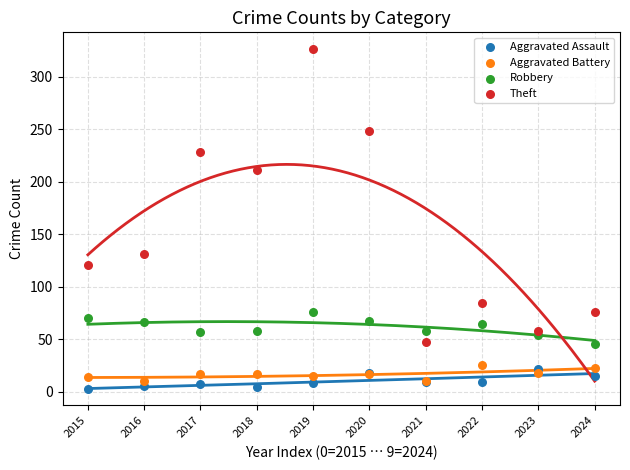

Which series has the widest spread of Y values?

Theft